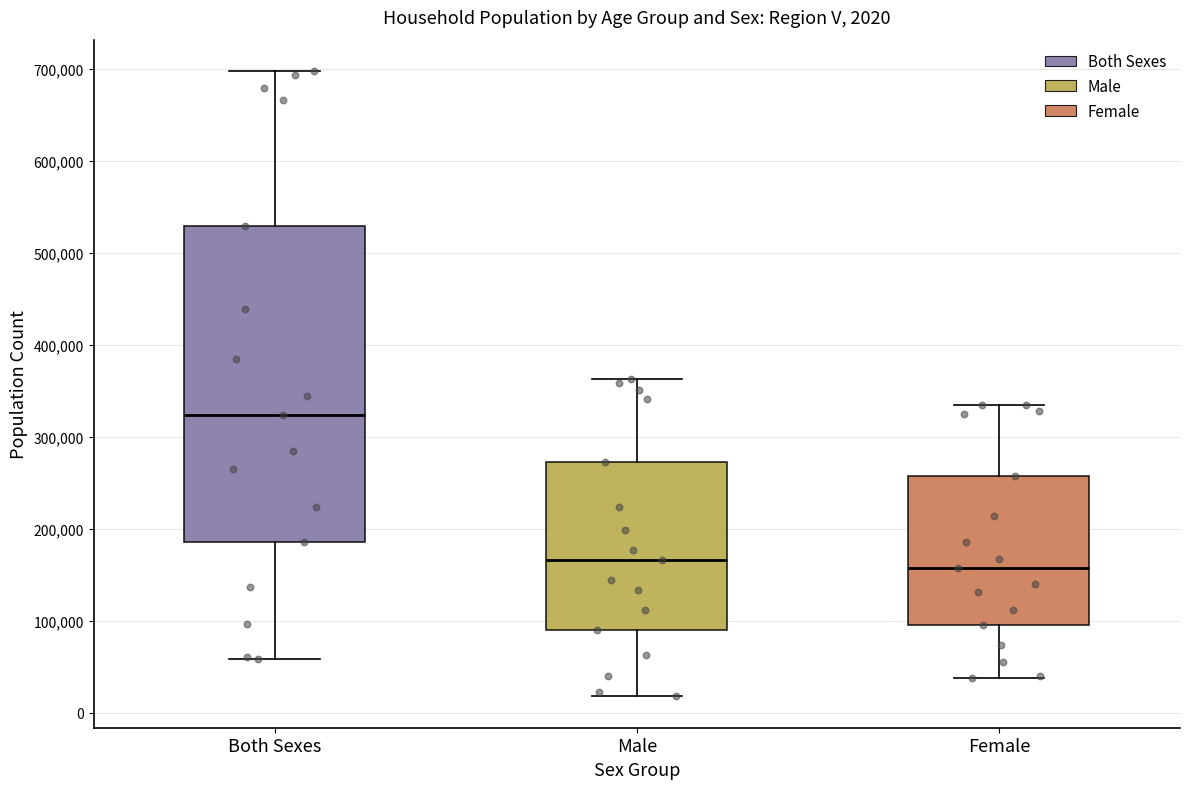

Comparing the boxes themselves (not the whiskers), which one is the tallest?

Both Sexes